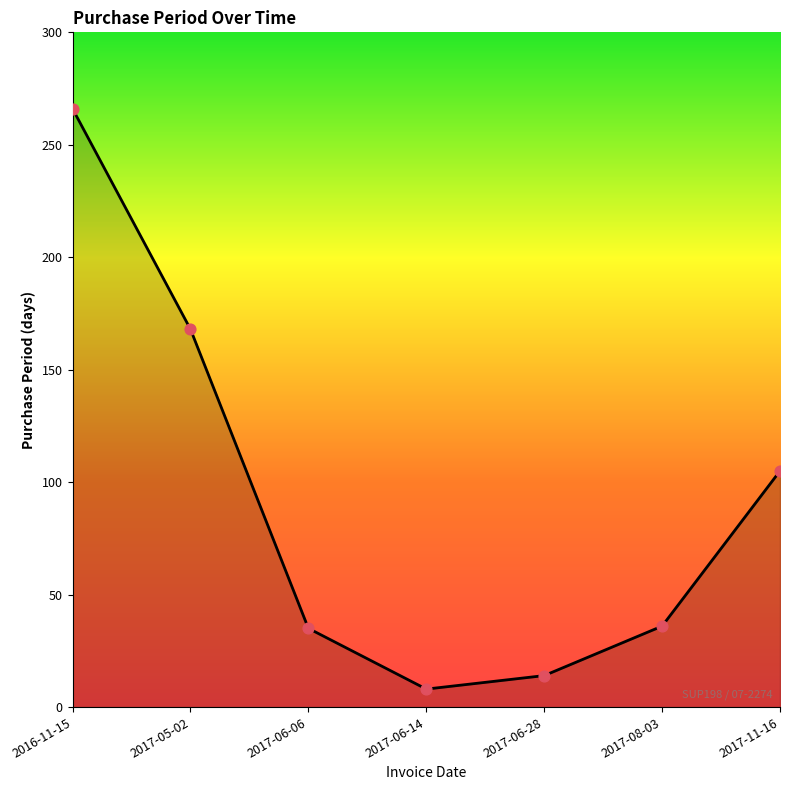

What is the change in value from 2017-06-28 to 2017-08-03?

+22